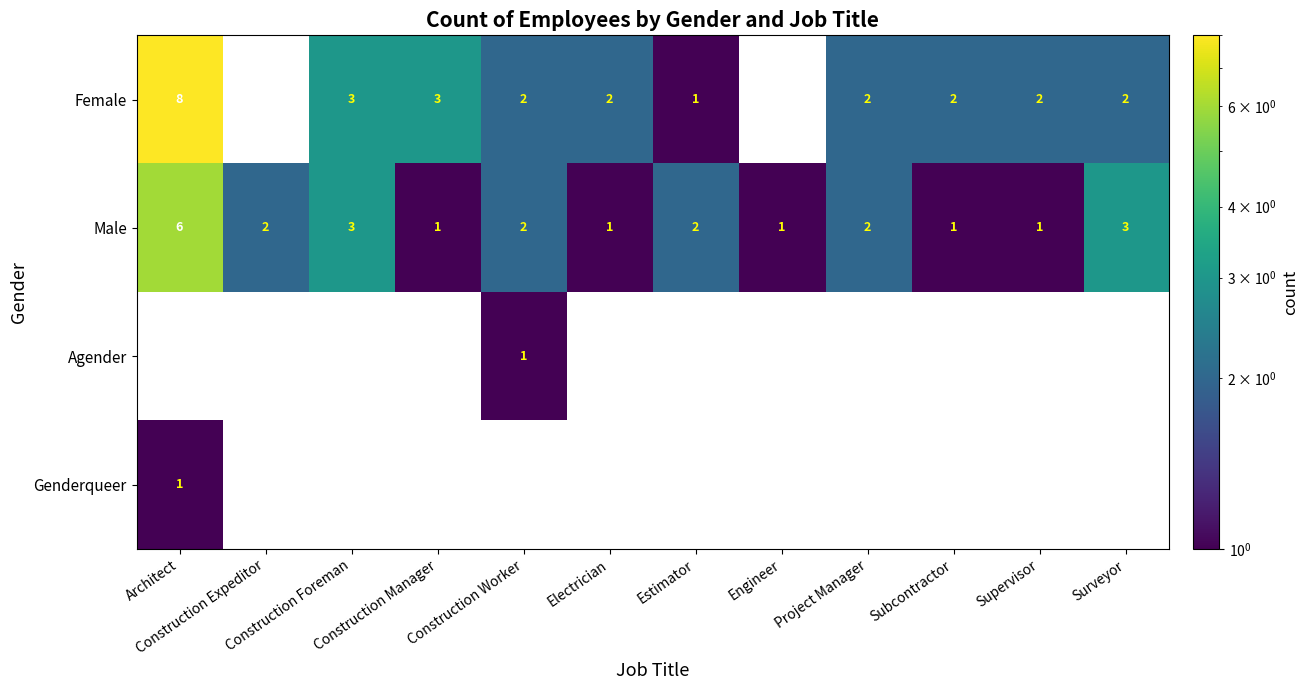

What is the difference between the highest and lowest values at Estimator?

2